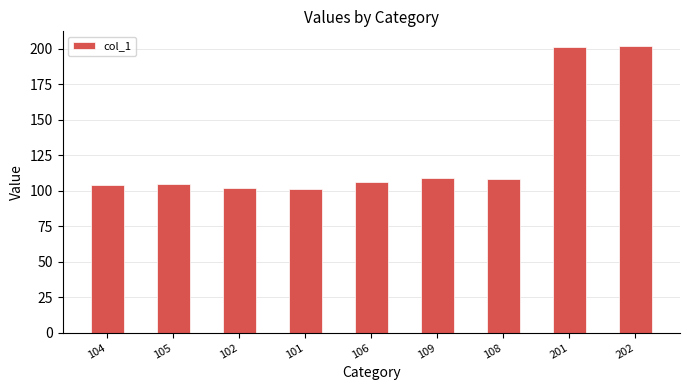

Between 109 and 202, which is larger?

202